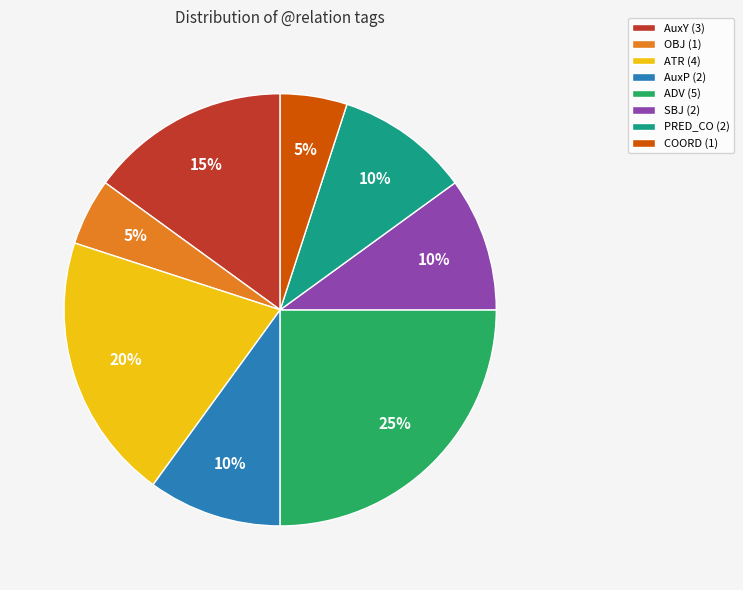

Count the number of slices in the pie.

8